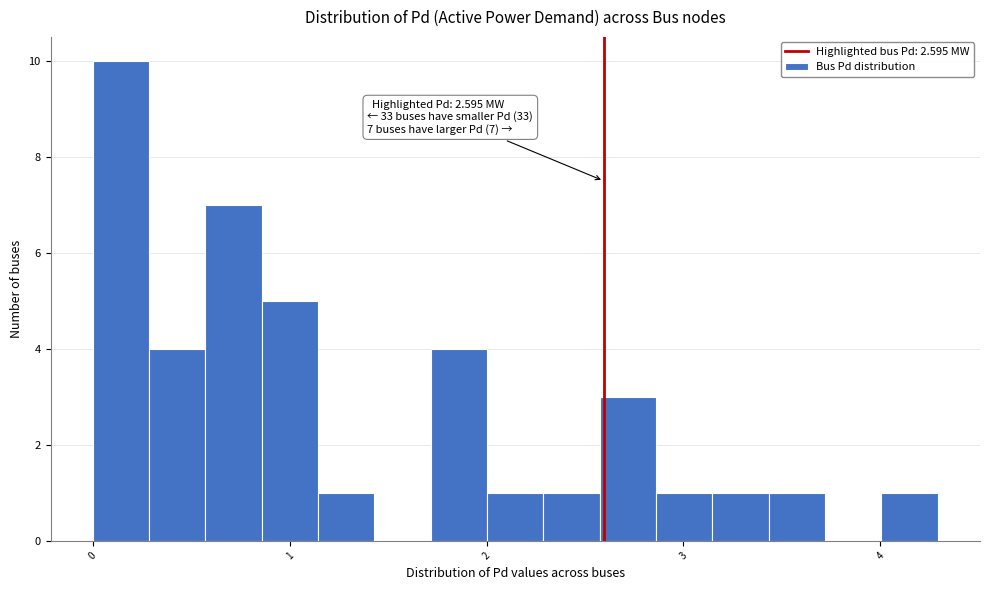

Around what value on the x-axis is the tallest bar? Give the approximate position of its centre, as read against the axis.

0.1